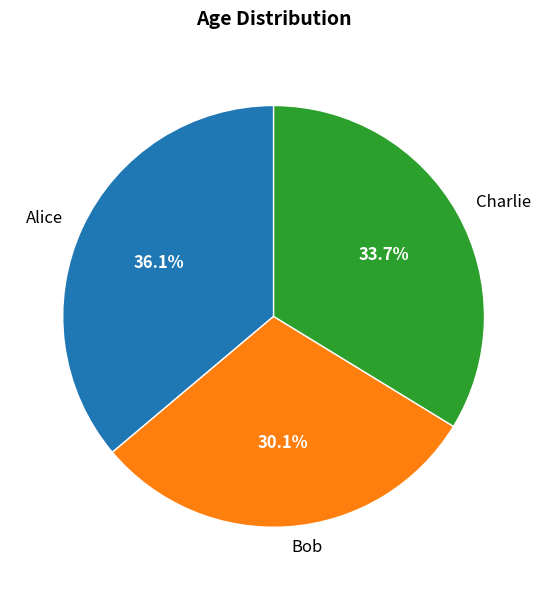

Which slice is the smallest?

Bob